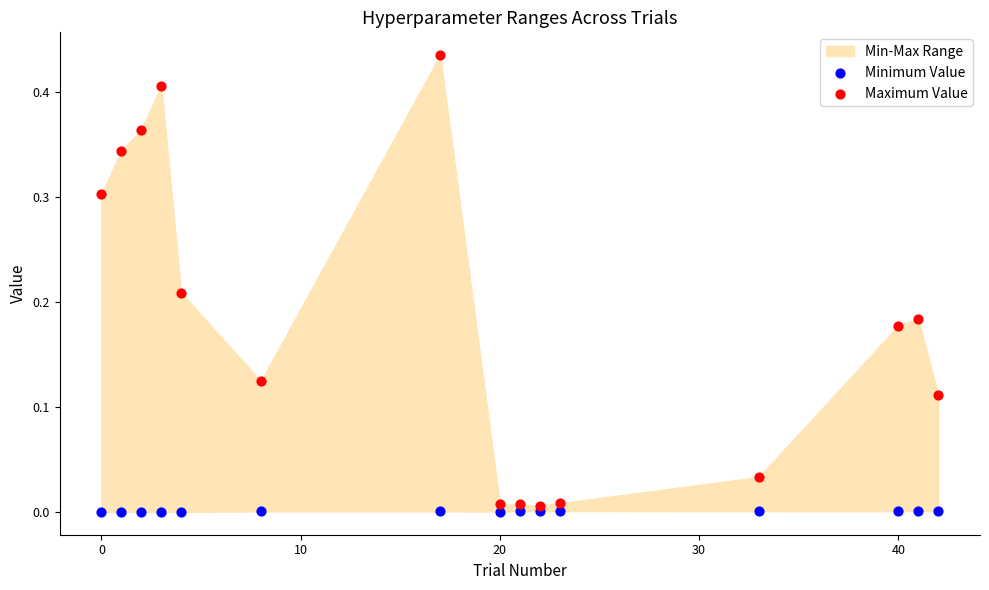

Which series has the widest spread of Y values?

Maximum Value